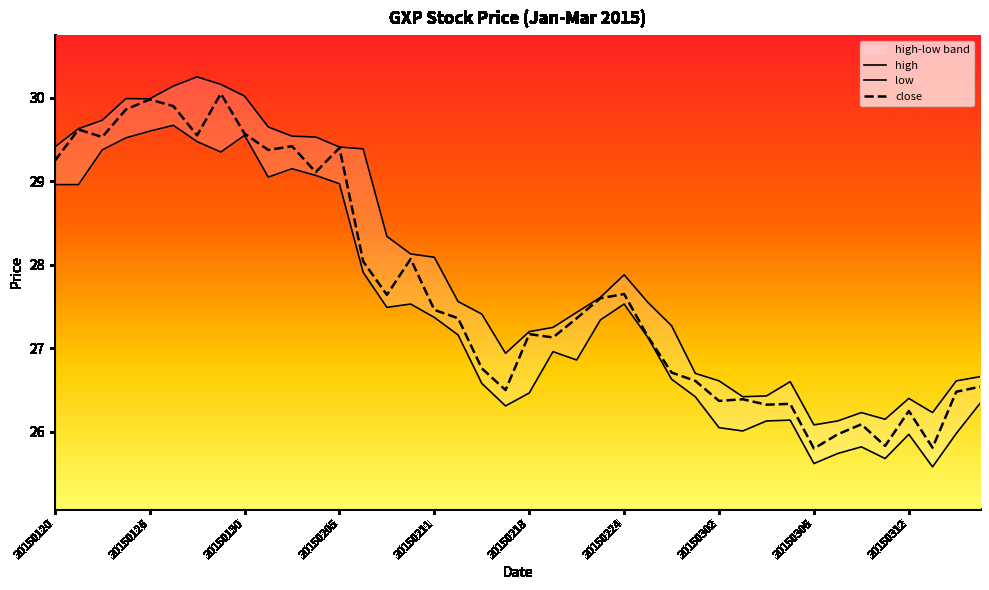

True or false: high has a value of 14.1 at 20150227.

False